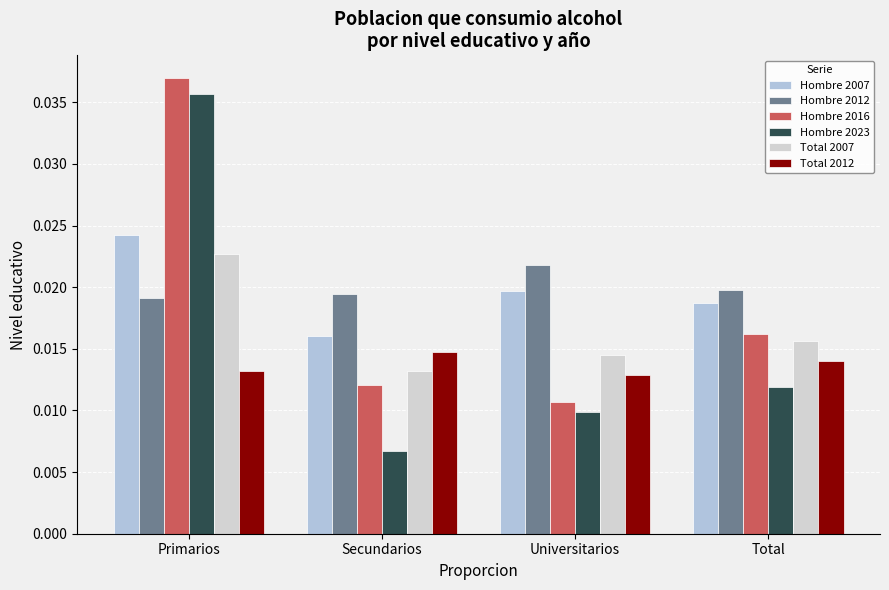

Which label corresponds to the largest value in the chart?

Primarios